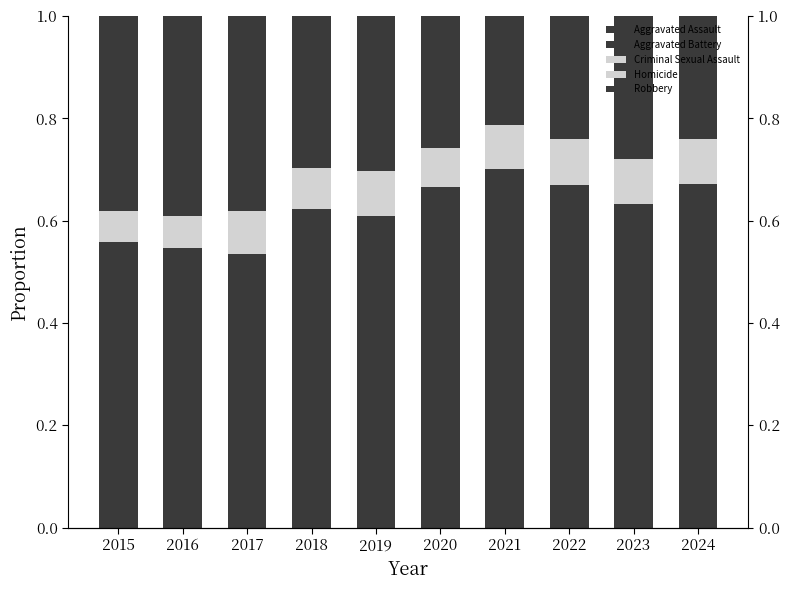

What is the sum of the Robbery values at 2018 and 2022?

0.5